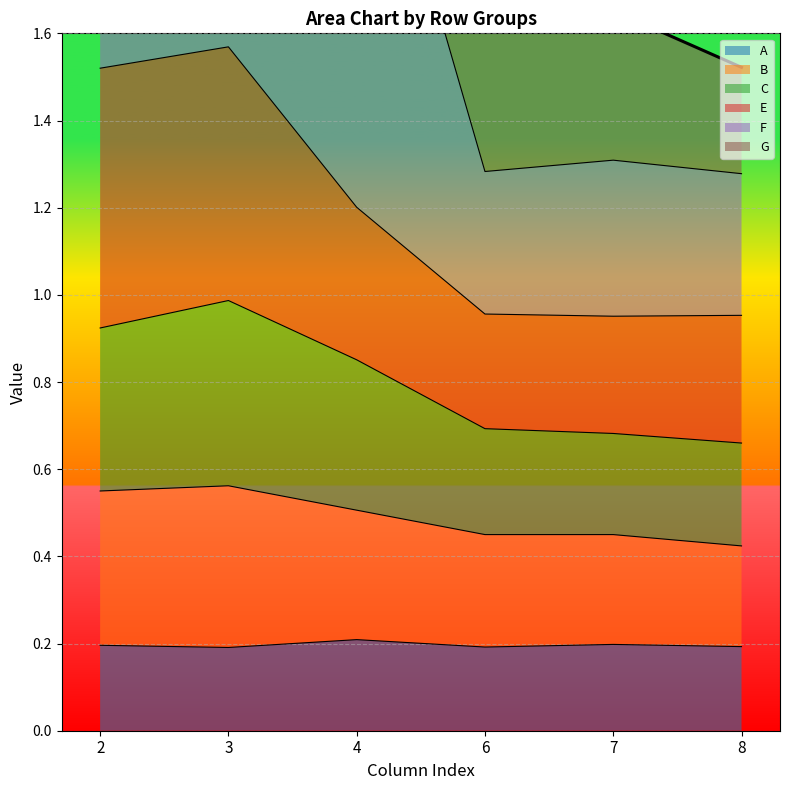

True or false: B and E intersect in this chart.

False